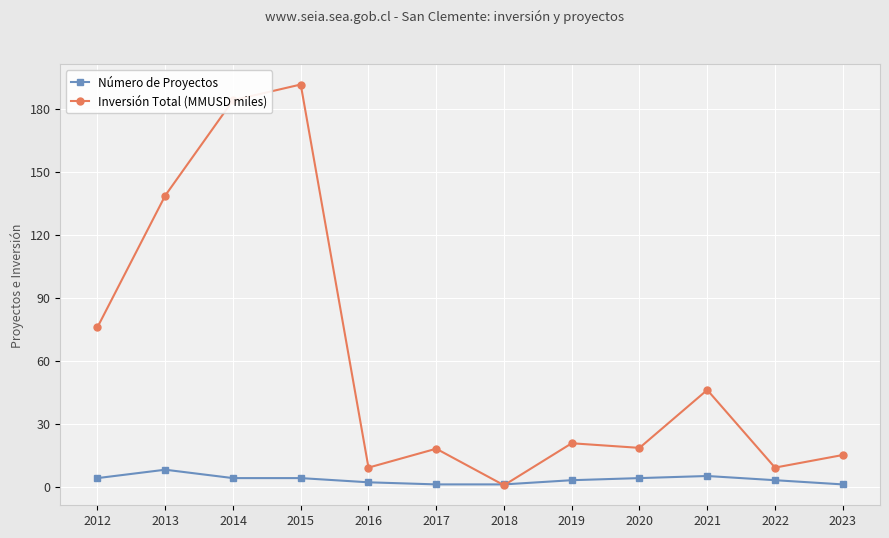

Where is the first local maximum for Número de Proyectos?

2013